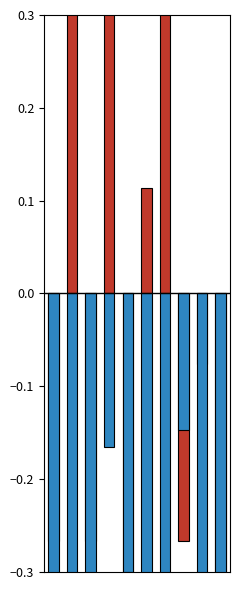

Is it true that average_fitness equals -0.6 at 8?

True